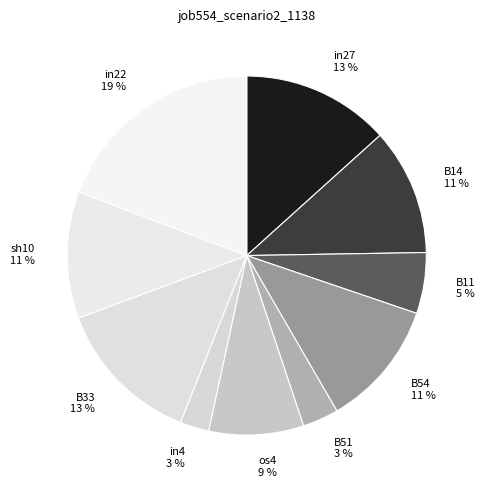

What is the largest slice in the pie chart?

in22 19 %